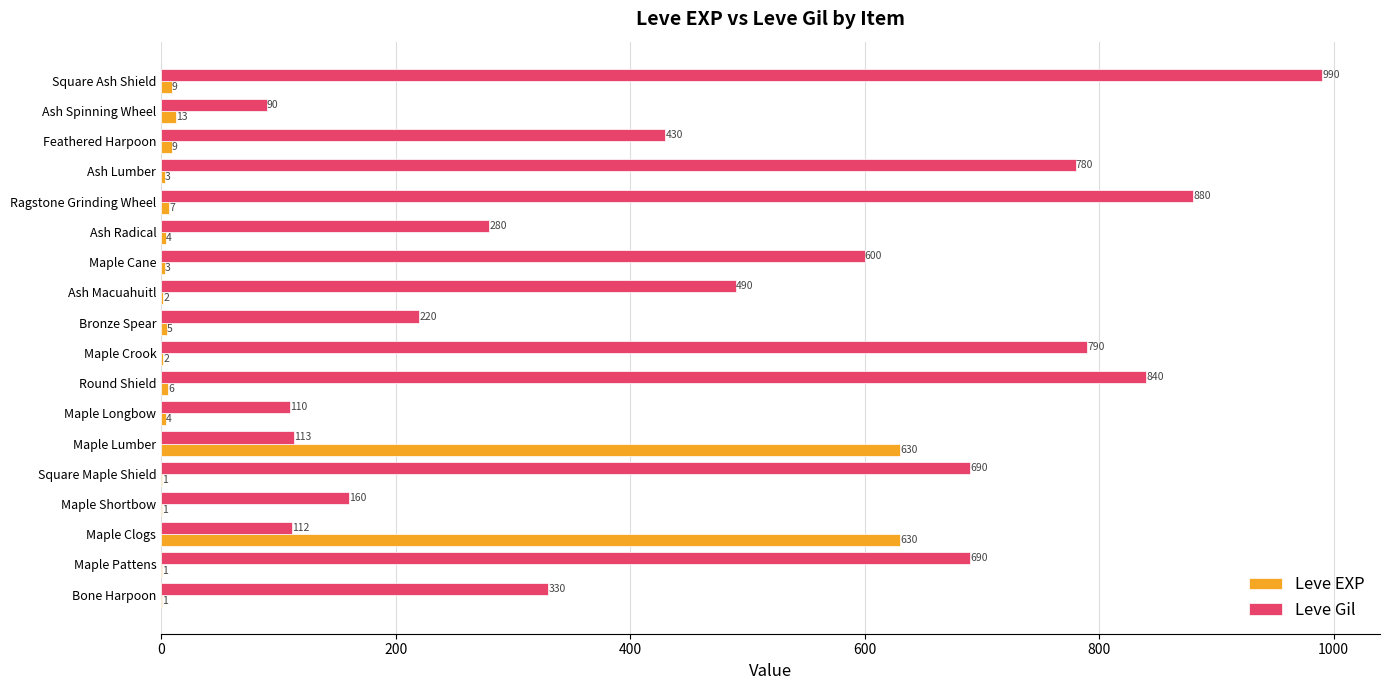

Which series changed the most between Maple Longbow and Round Shield?

Leve Gil